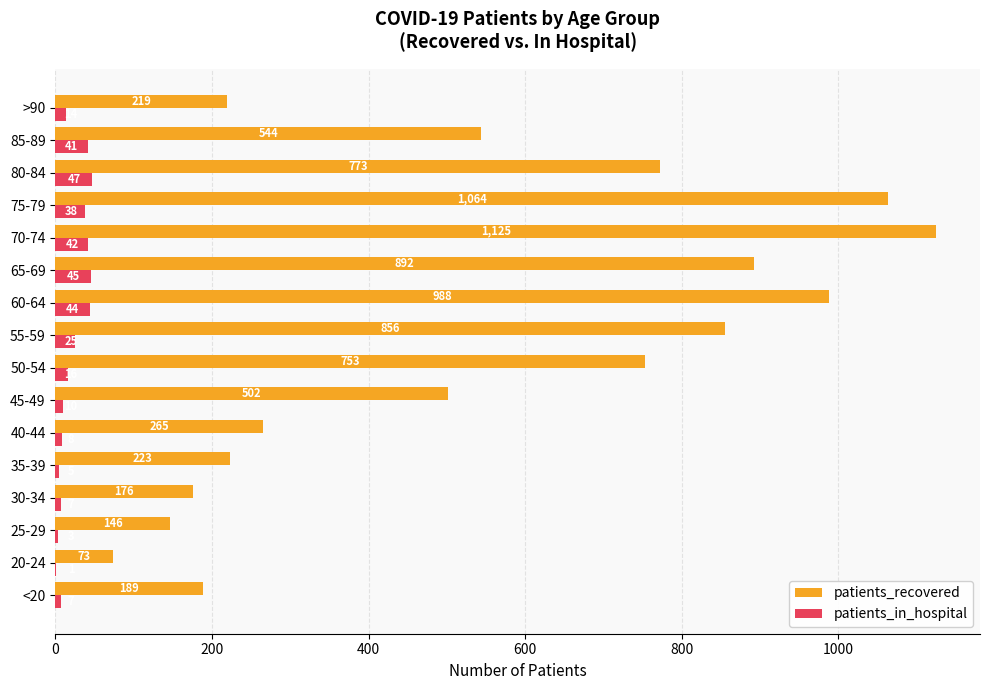

What is the highest value of the patients_recovered series?

1125